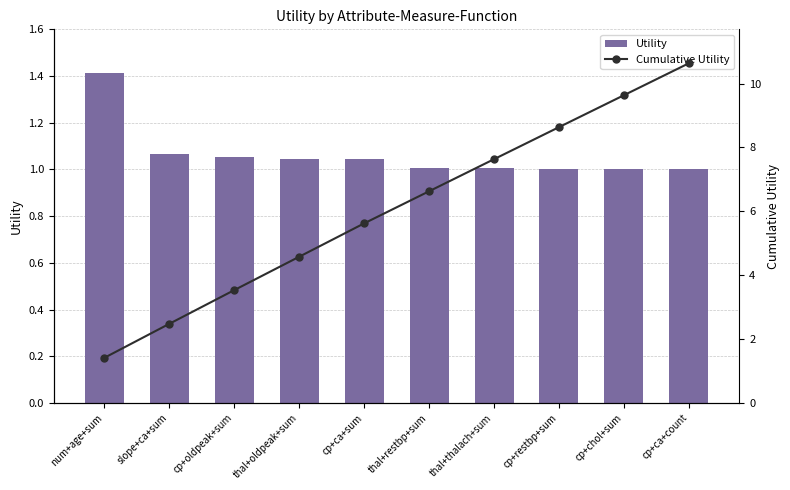

What is the value of the Cumulative Utility bar at the 9th from the left?

9.6